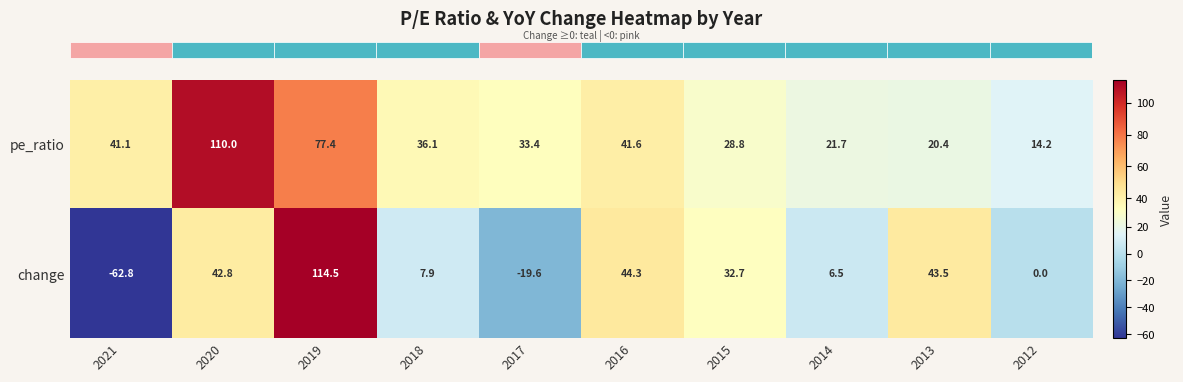

Which series has the widest spread of values?

change